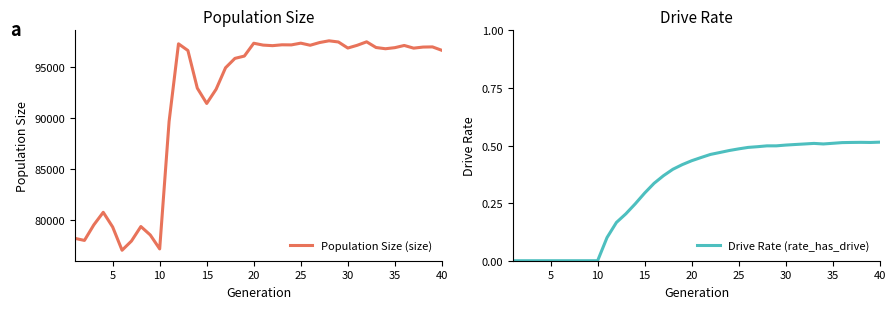

The Population Size (size) series shows 127064.6 at 29. True or false?

False